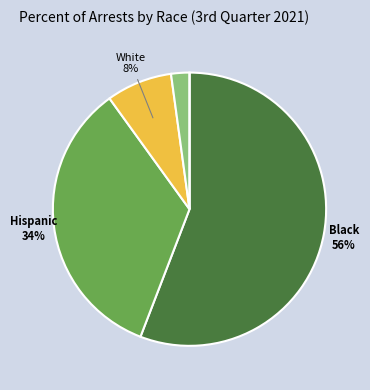

To the nearest percent, what is the difference between the largest and smallest slice percentages?

56%